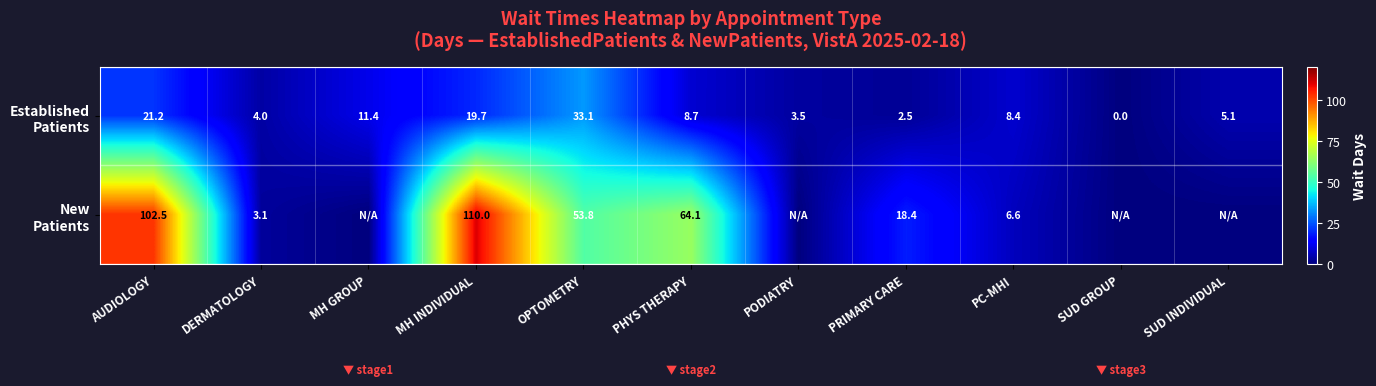

What is the difference between the highest and lowest values at SUD INDIVIDUAL?

5.1